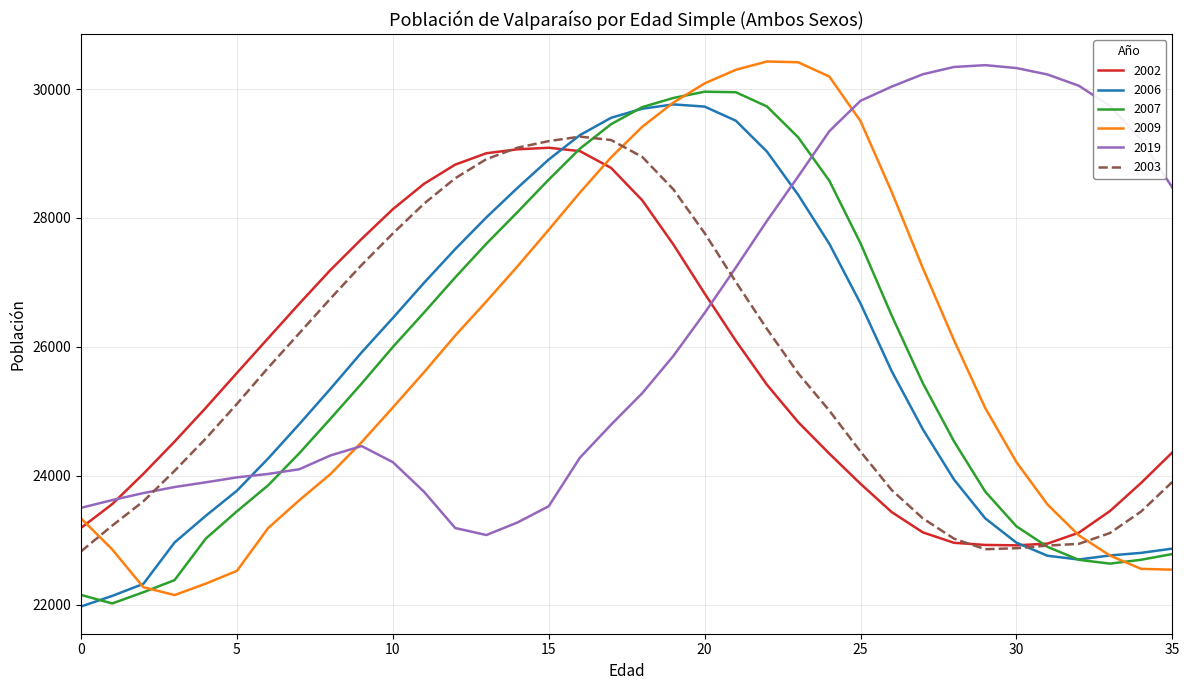

Which series has the widest spread of values?

2009